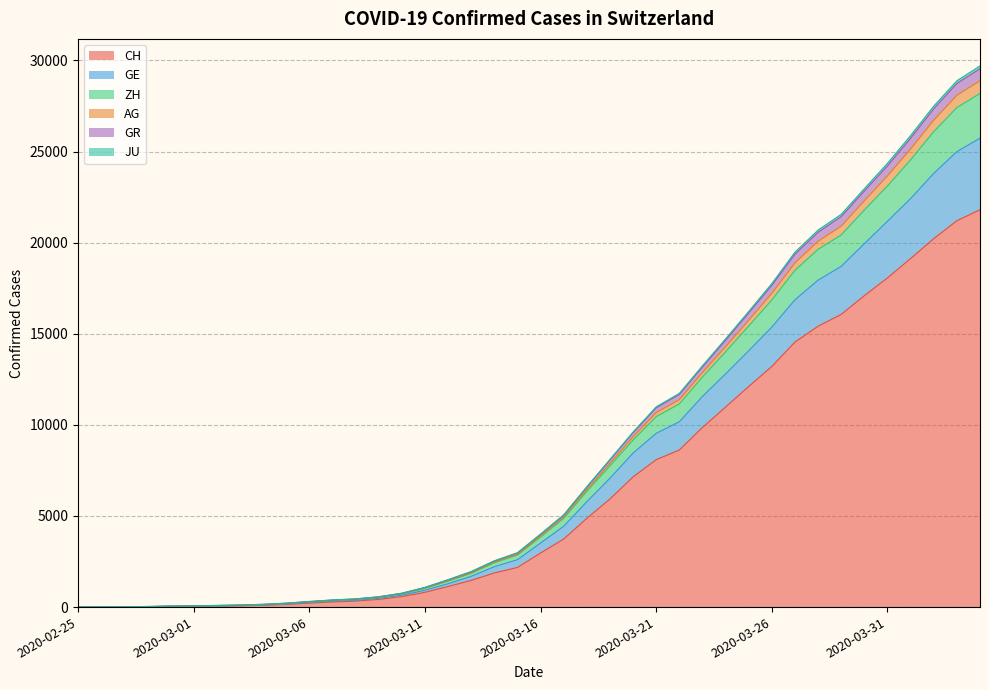

What is the label of the 16th point from the right?

2020-03-20